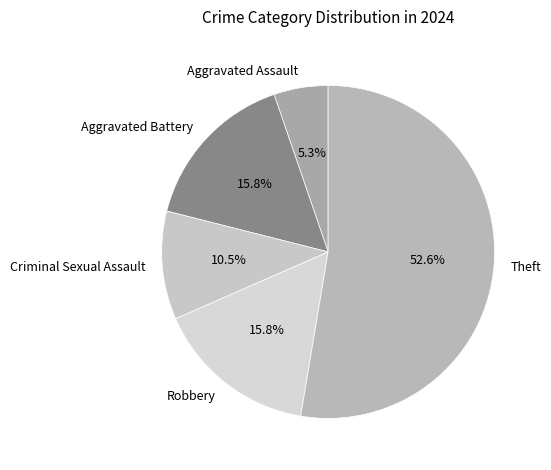

How many slices are in this pie chart?

5